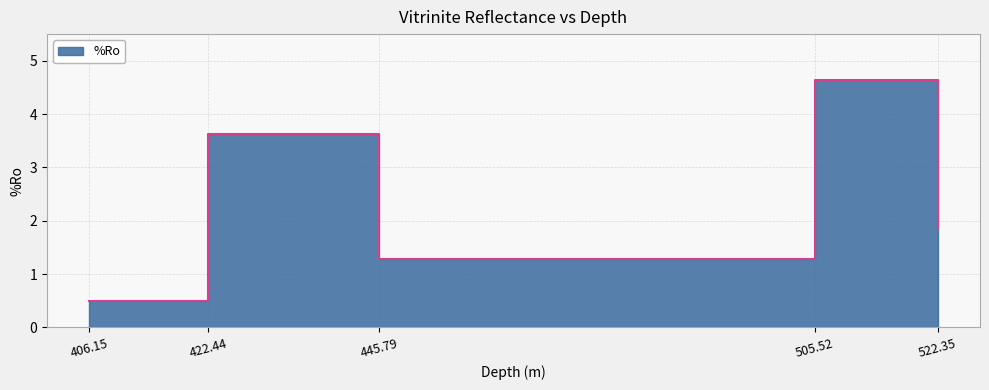

What is the minimum value shown in the chart?

0.5